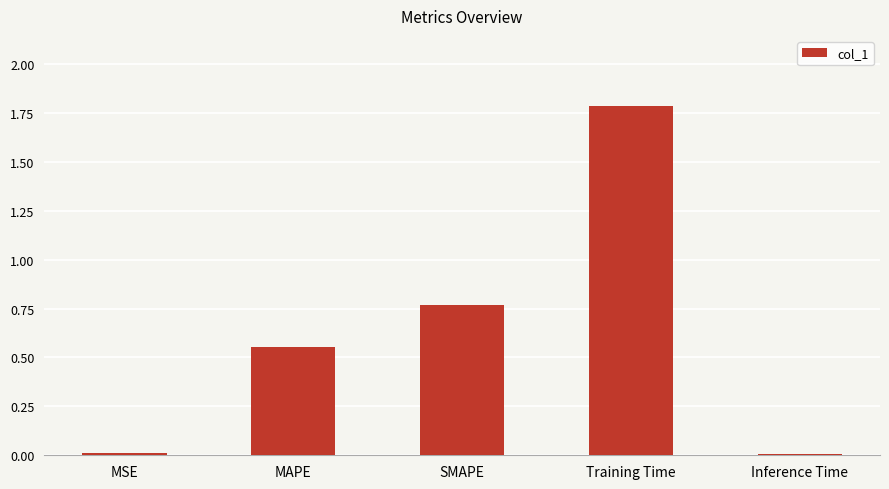

Is it true that the value at SMAPE is 1.3?

False